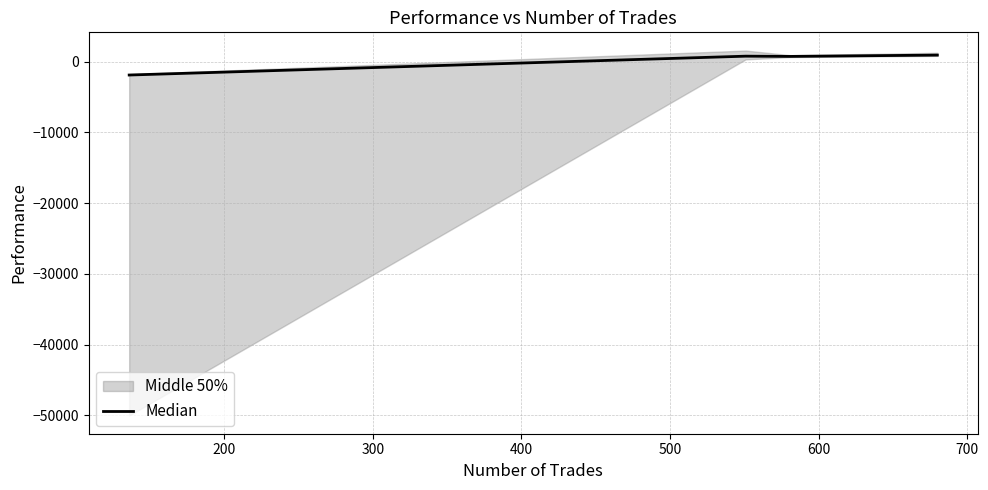

What is the minimum value for Median?

-1905.2